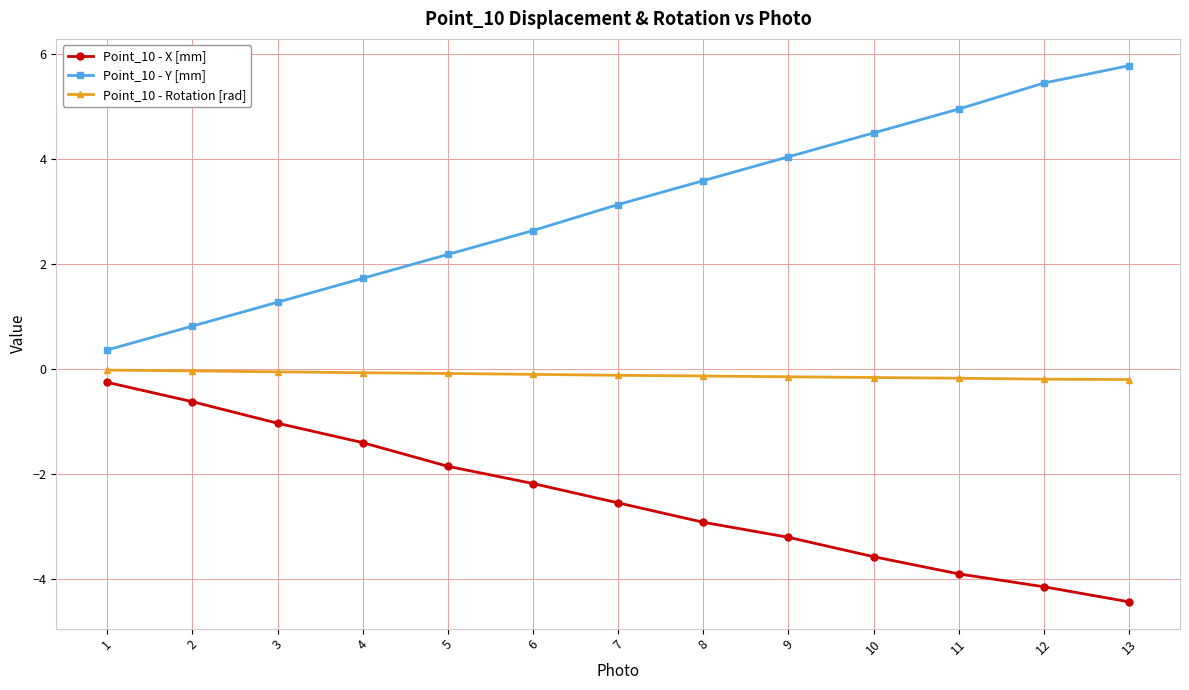

List the series in order of their overall mean, lowest first.

Point_10 - X [mm], Point_10 - Rotation [rad], Point_10 - Y [mm]